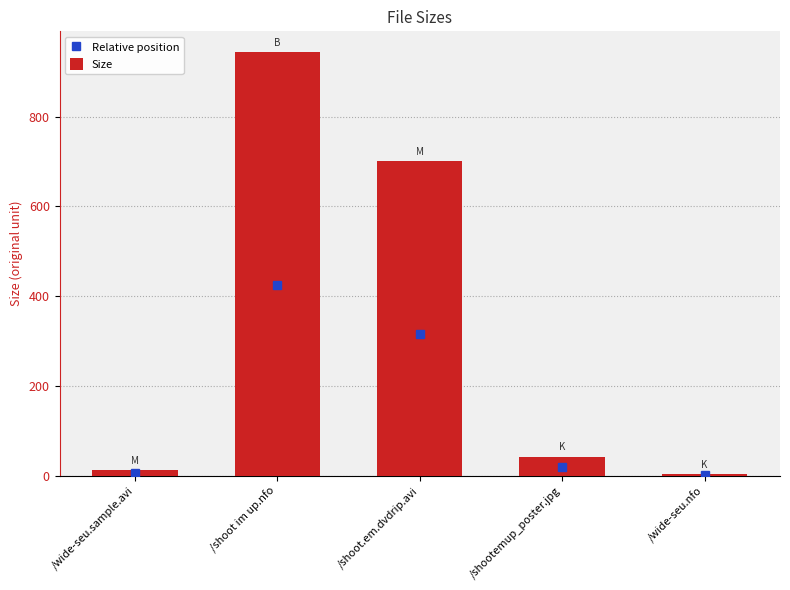

Which category has the highest value across all series?

/shoot im up.nfo